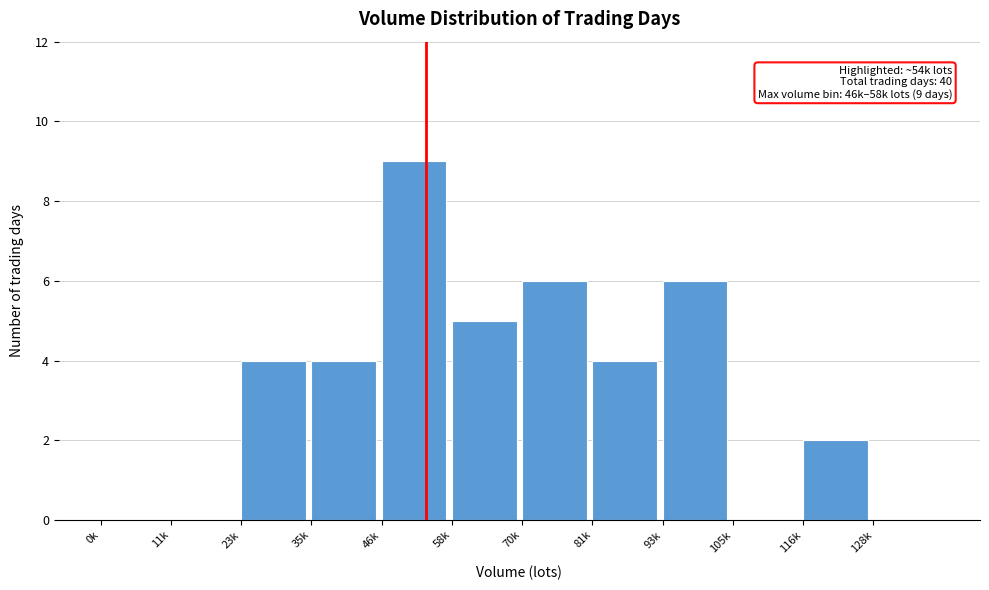

Reading left to right, what are all the values shown in this chart?

0k=0	11k=0	23k=4	35k=4	46k=9	58k=5	70k=6	81k=4	93k=6	105k=0	116k=2	128k=0